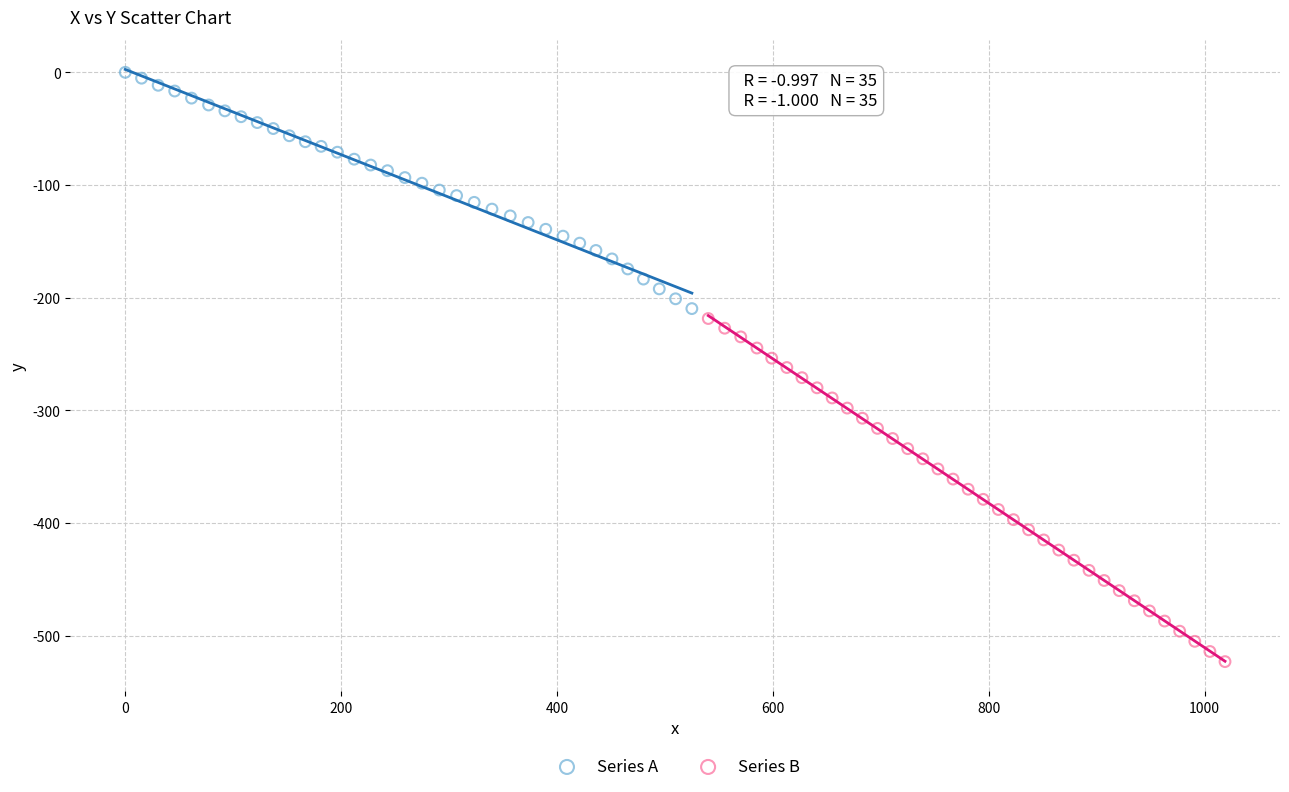

Which series has the widest spread of Y values?

Series B